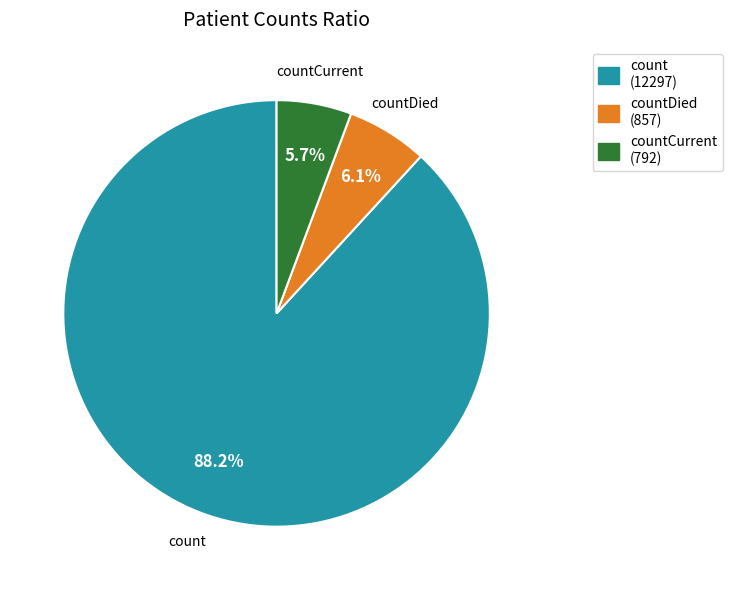

Is it true that countDied is 6% of the pie?

True